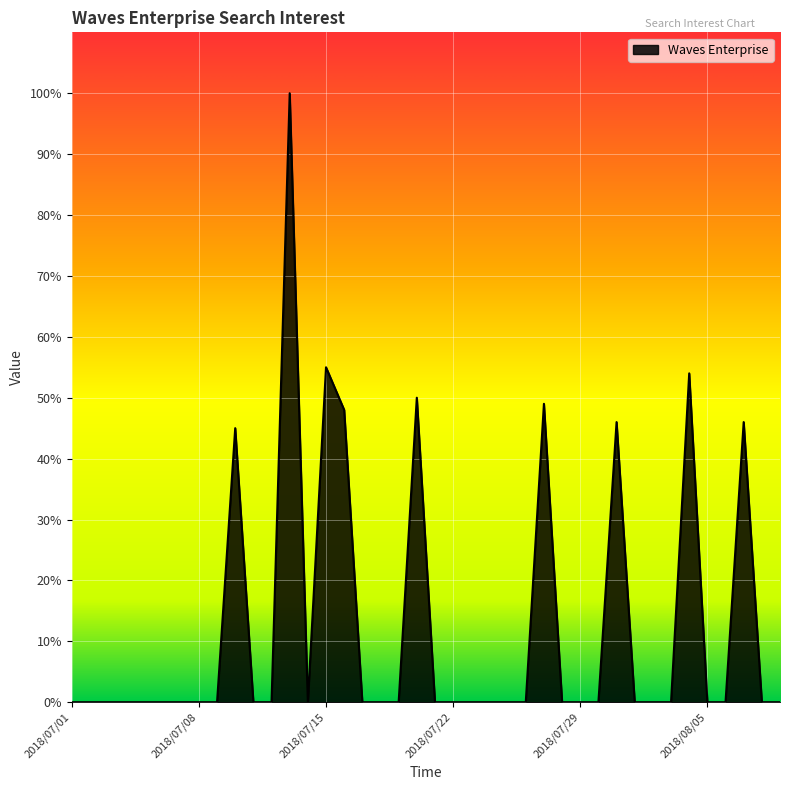

What is the difference between the maximum and minimum values?

100